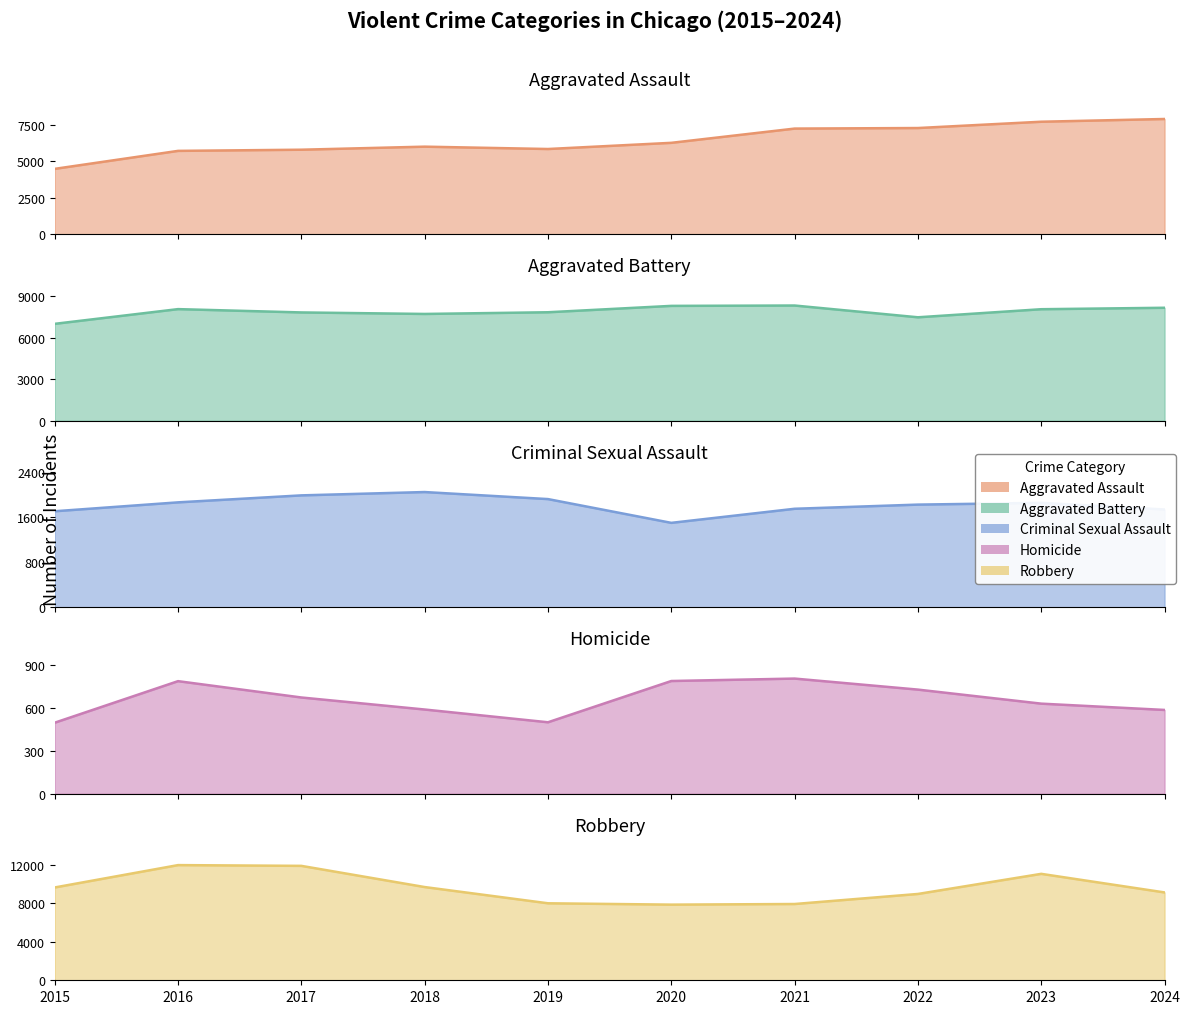

Which category has the lowest value in the Homicide series?

2015